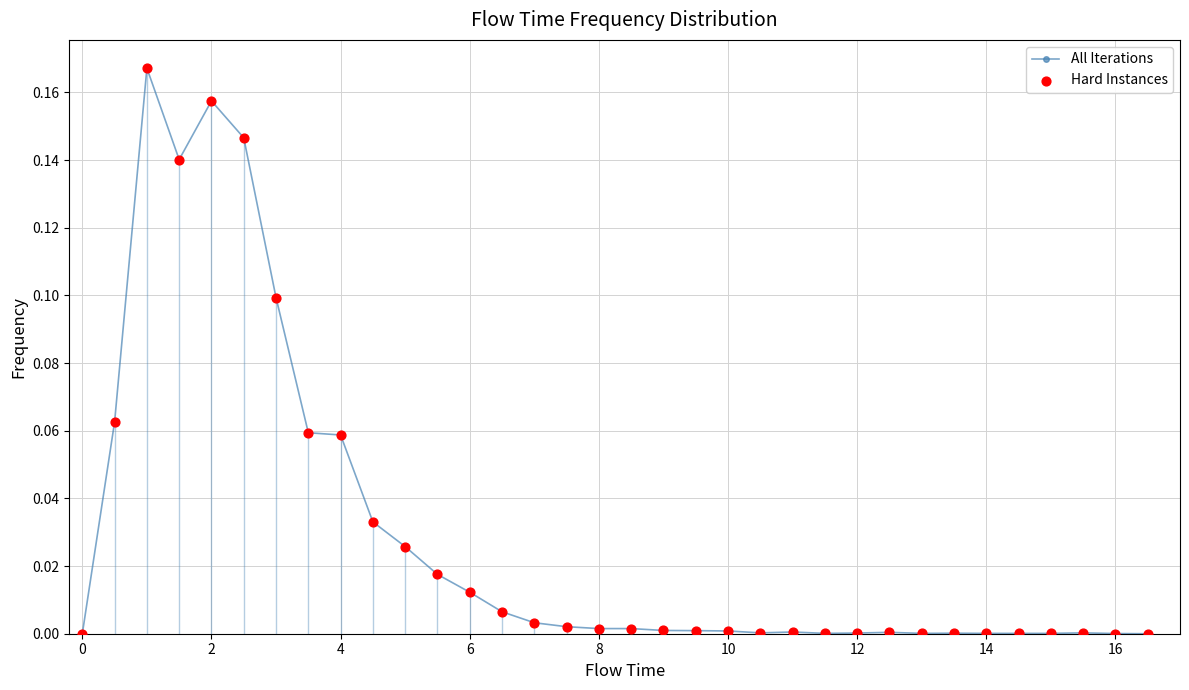

Which series contains the highest Y value?

All Iterations